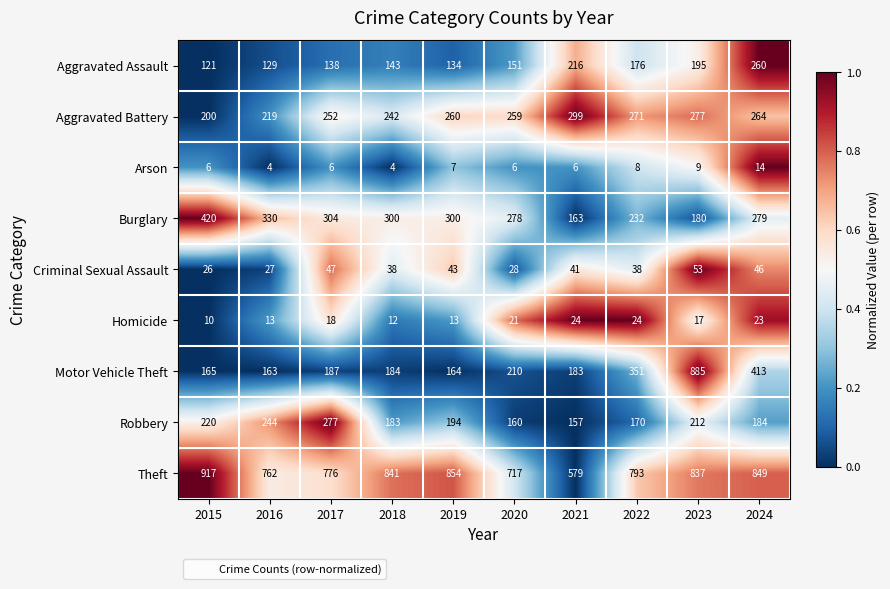

What is the sum of all Burglary values?

2786